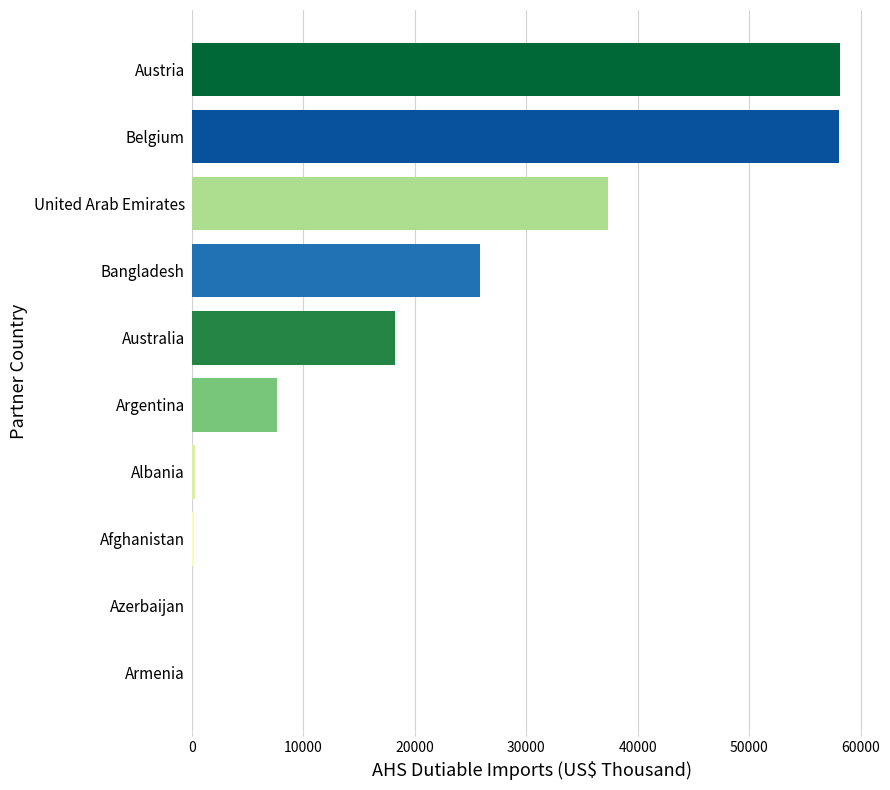

Which has a higher value, Bangladesh or Australia?

Bangladesh